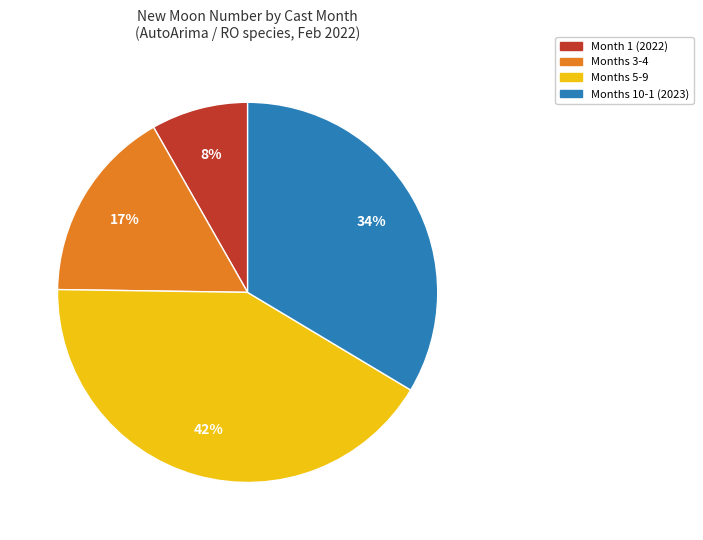

The Months 3-4 slice represents 27% of the pie. True or false?

False